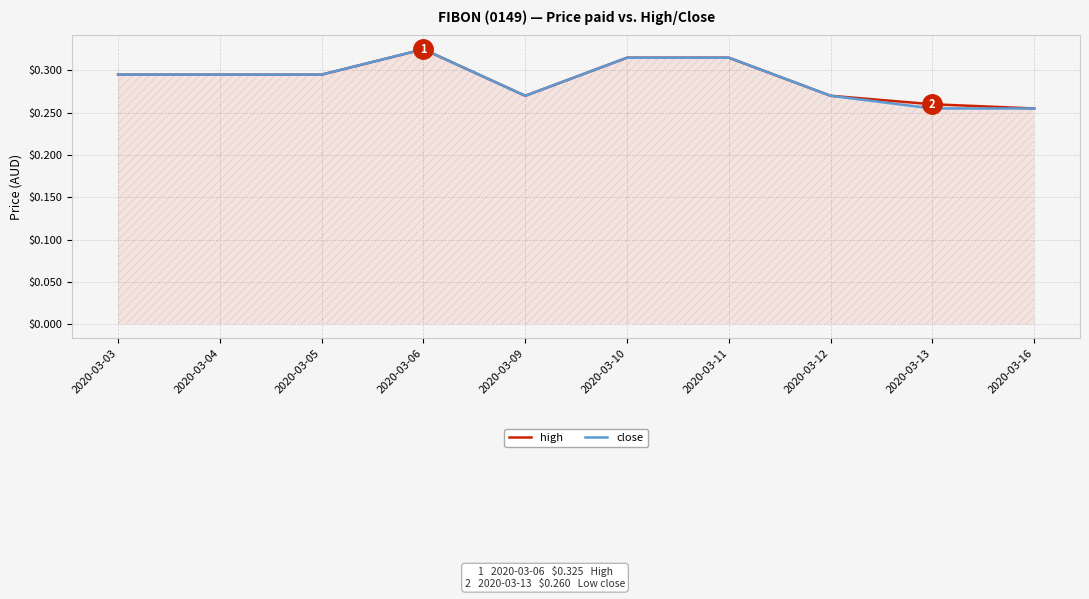

At which label is high closest to 0?

2020-03-16